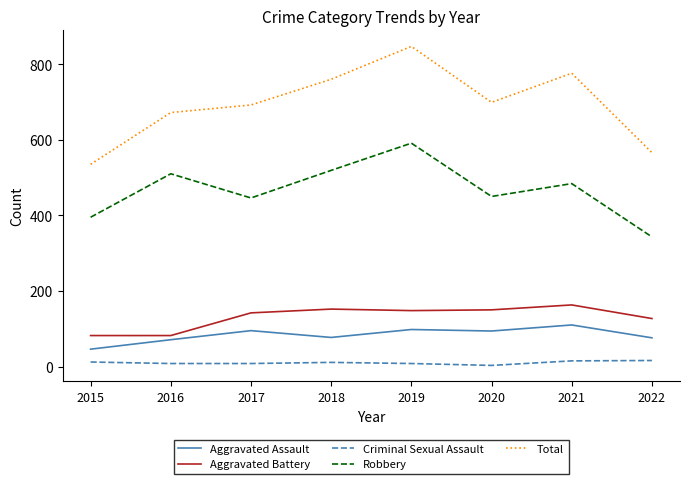

What is the sum of all Aggravated Assault values?

667